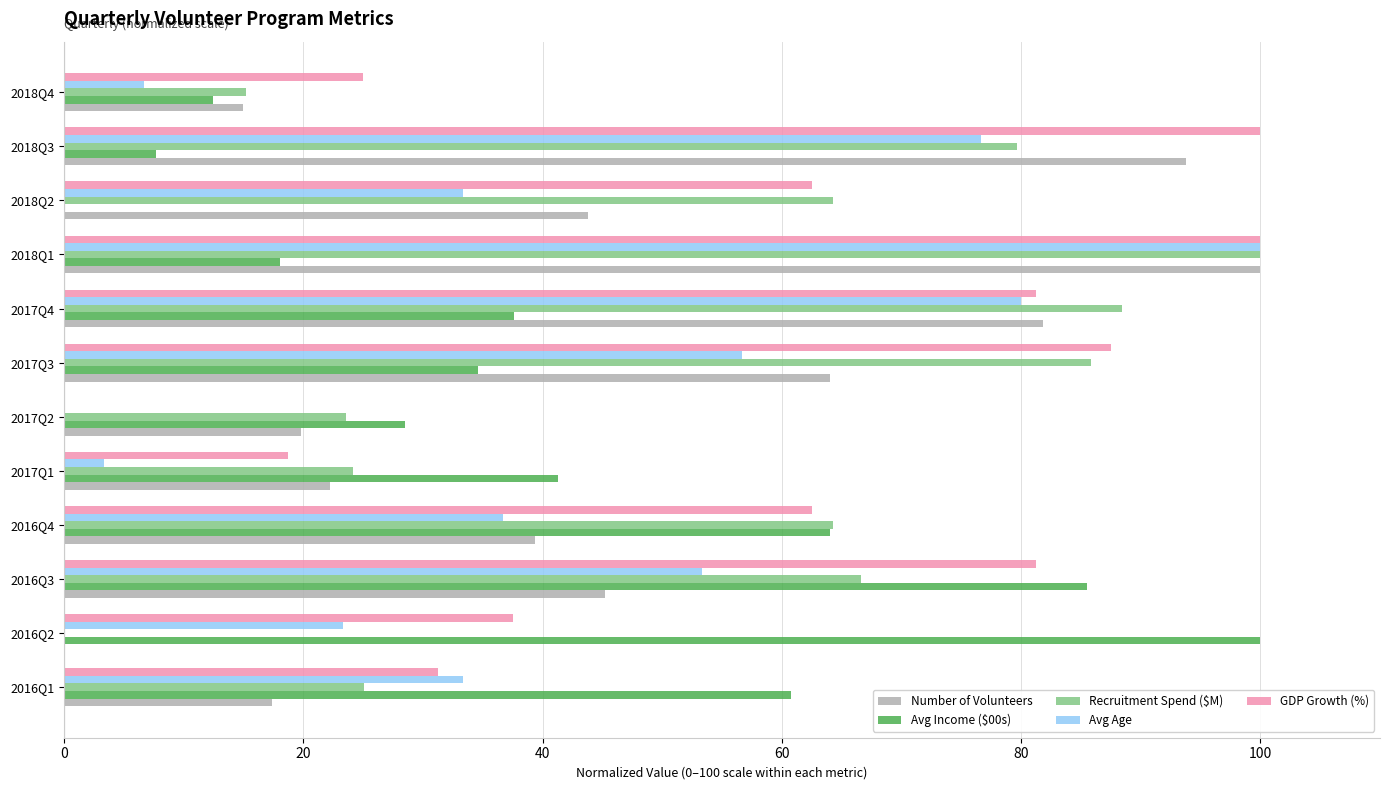

What are all the series names shown in the legend?

Number of Volunteers, Avg Income ($00s), Recruitment Spend ($M), Avg Age, GDP Growth (%)